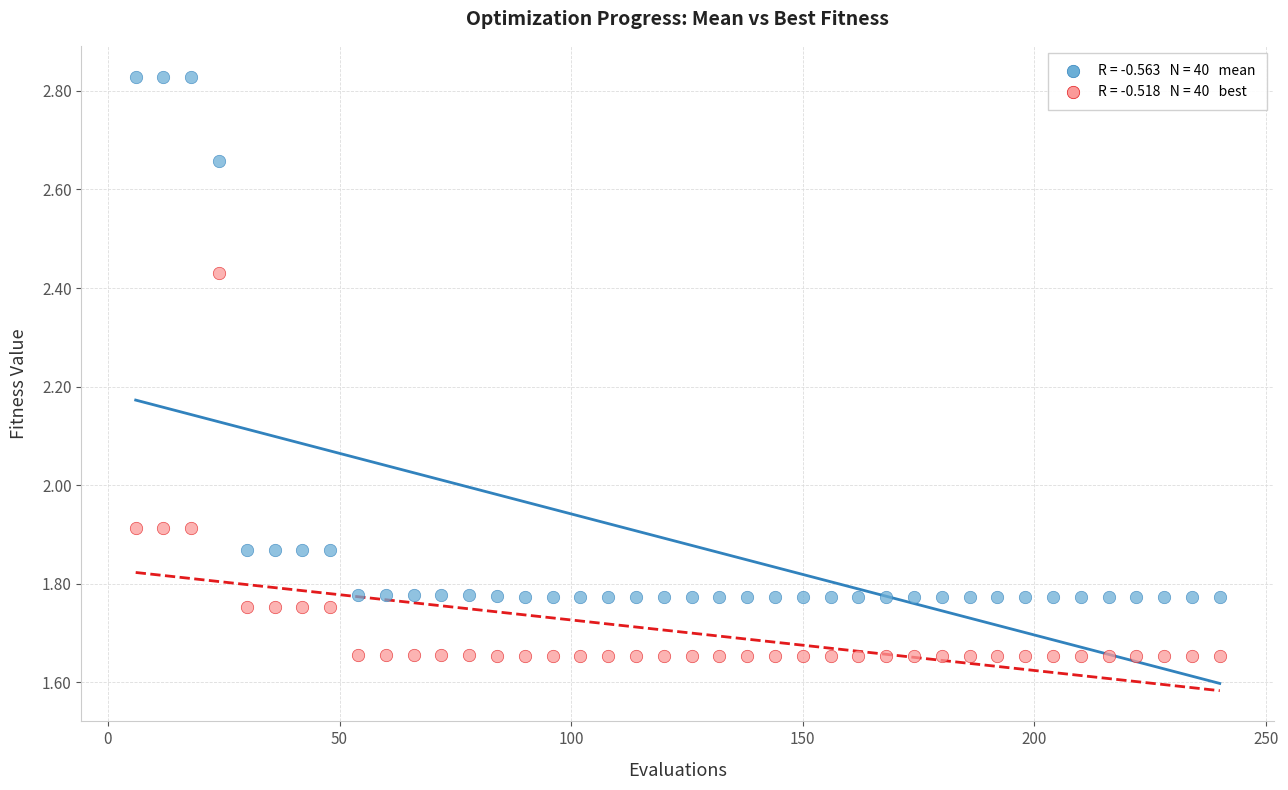

Across all data points, what is the range of X values (max minus min)?

234.0